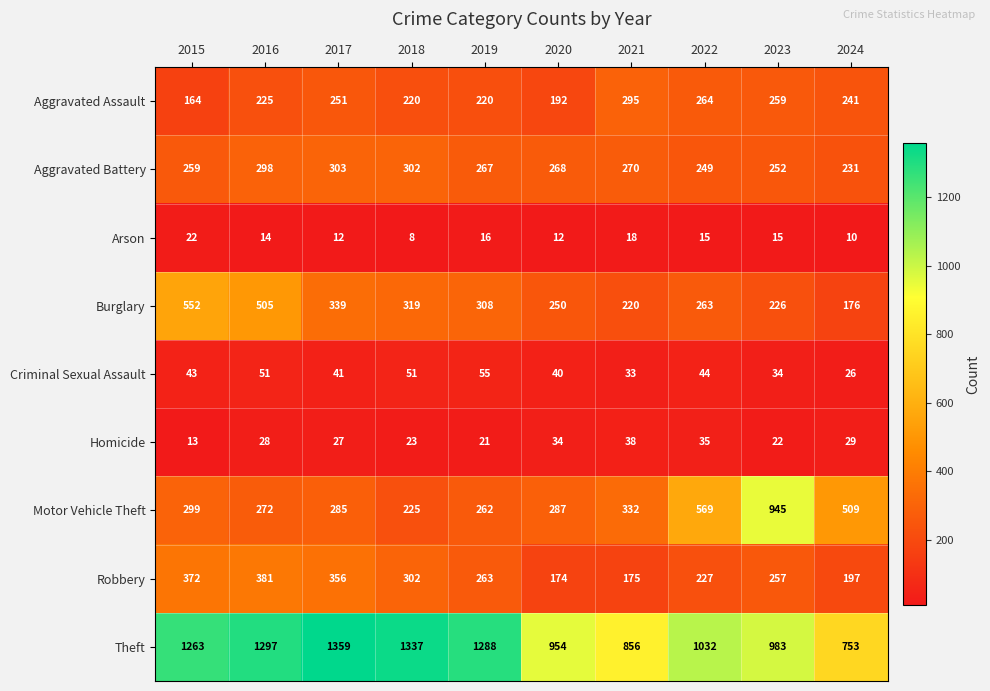

Where is Theft nearest to the value 1056?

2022